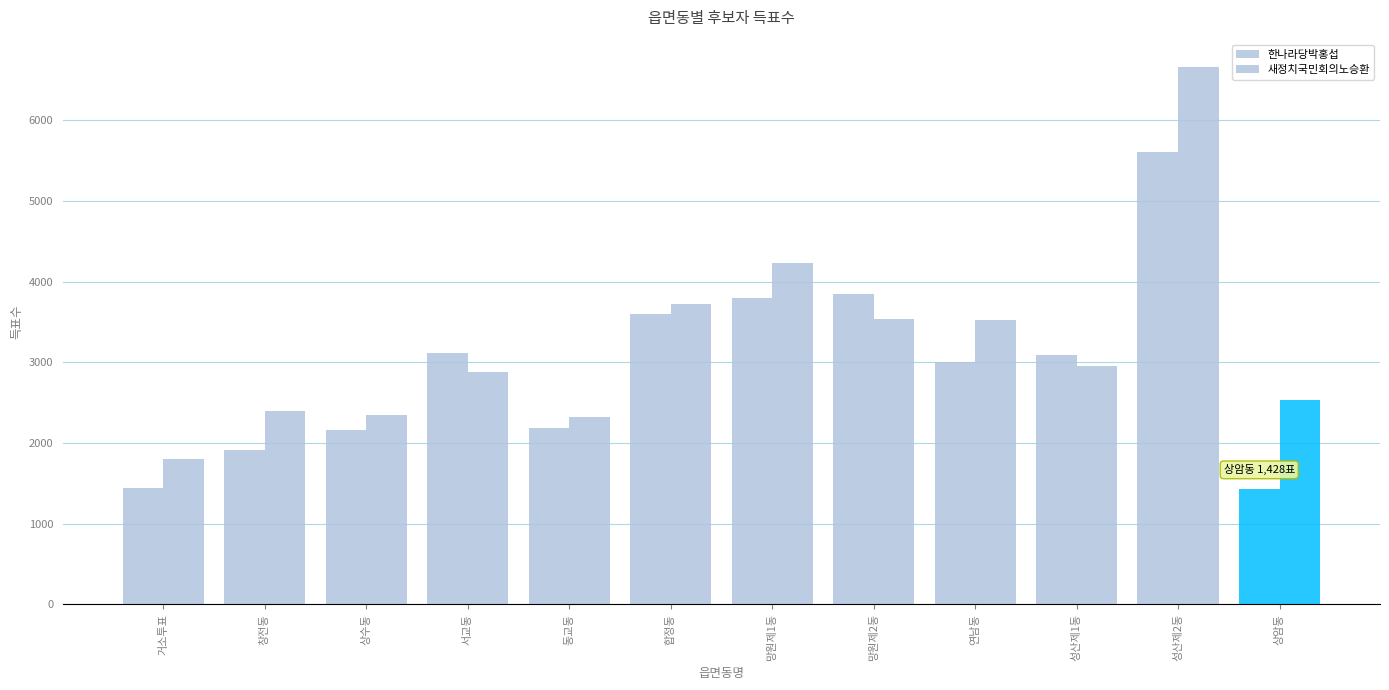

What is the difference between the highest and lowest values at 서교동?

236